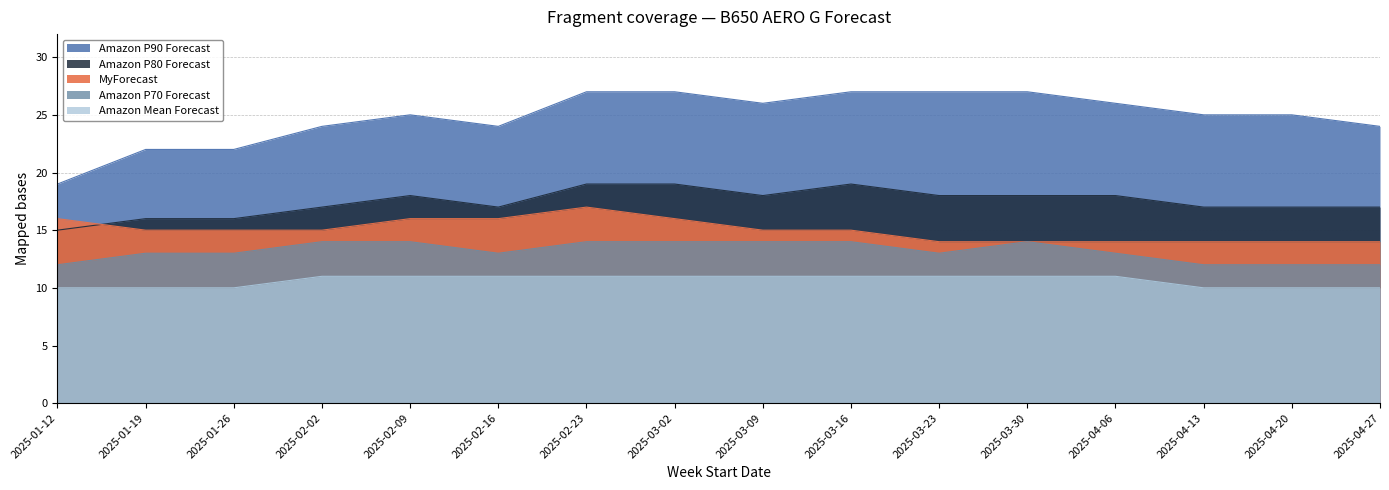

At which category is the sum across all series the highest?

2025-02-23